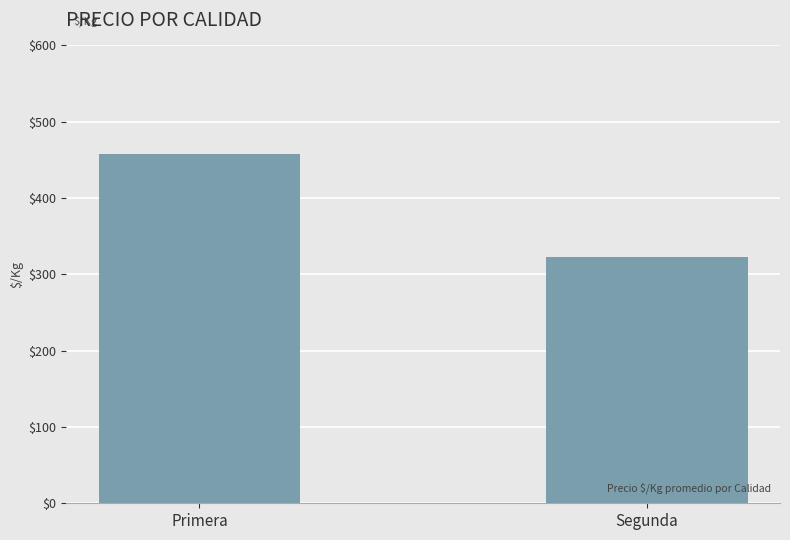

Reading left to right, transcribe all the data shown in this chart.

Primera=458	Segunda=323